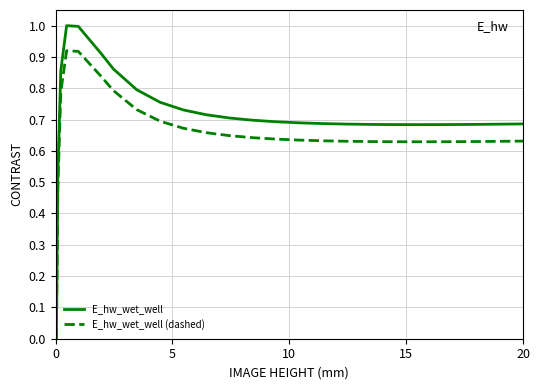

What is the sum of all E_hw_wet_well values?

17.8